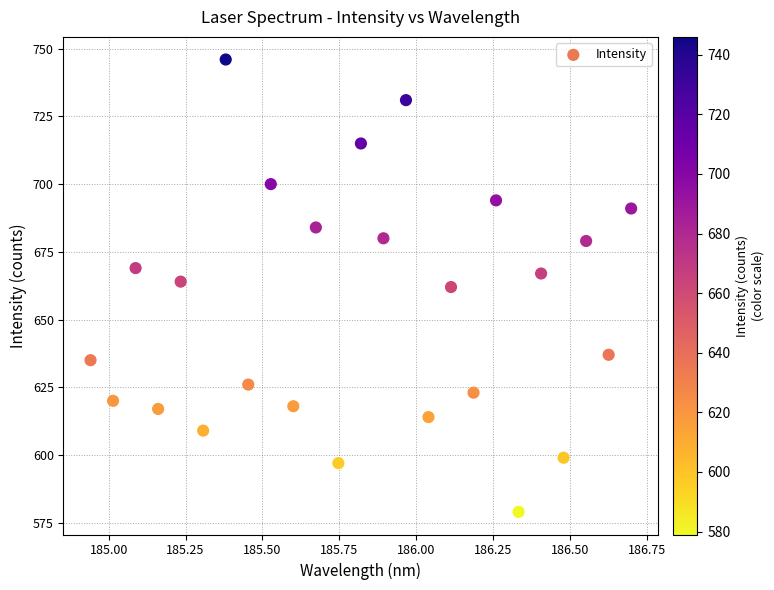

What is the range of Y values (max minus min)?

167